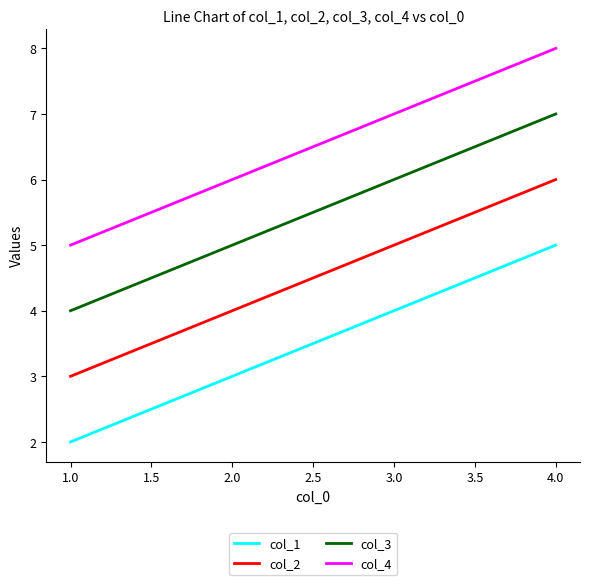

What position from the left is 1.0?

1